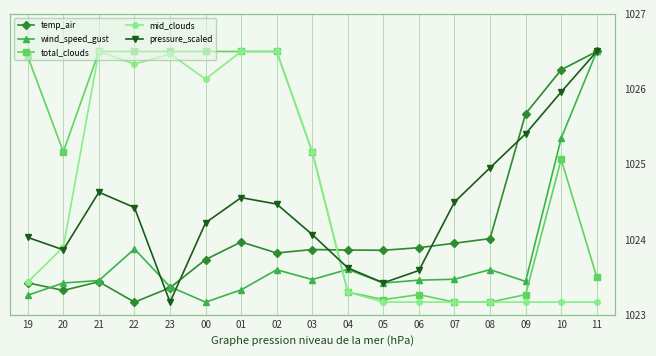

What is the label of the 8th point from the right?

04